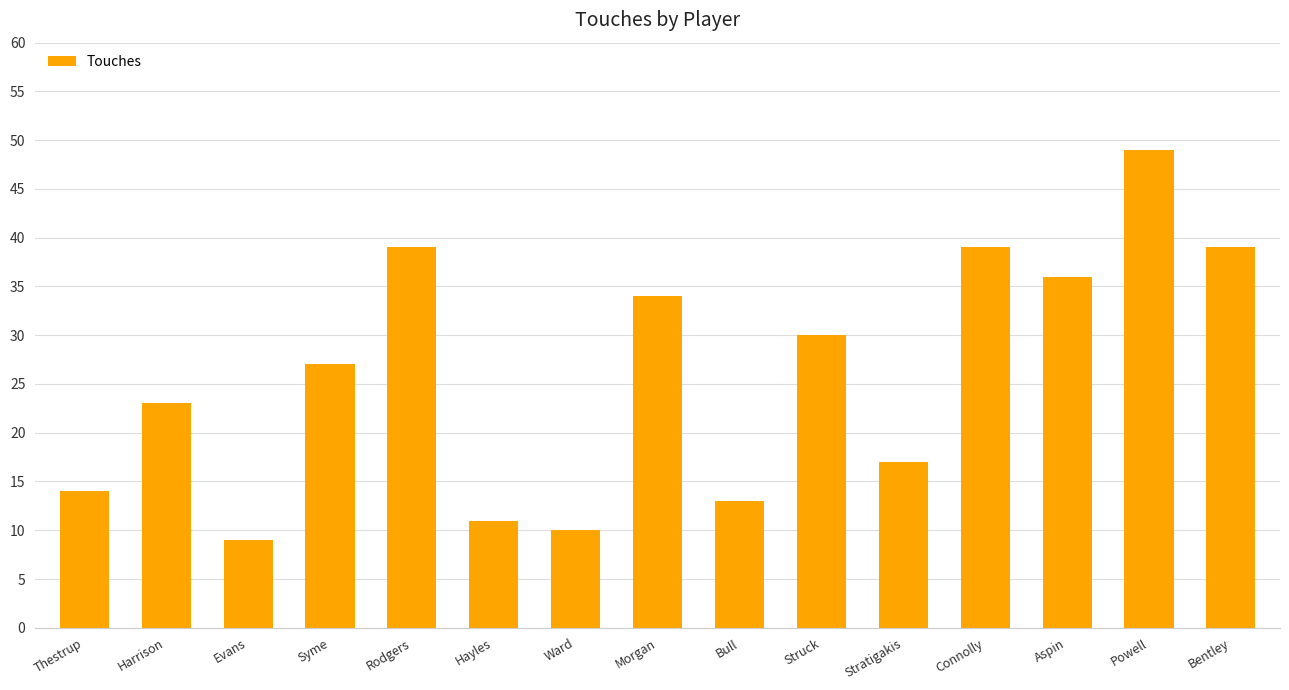

Which category has the lowest value across all series?

Evans